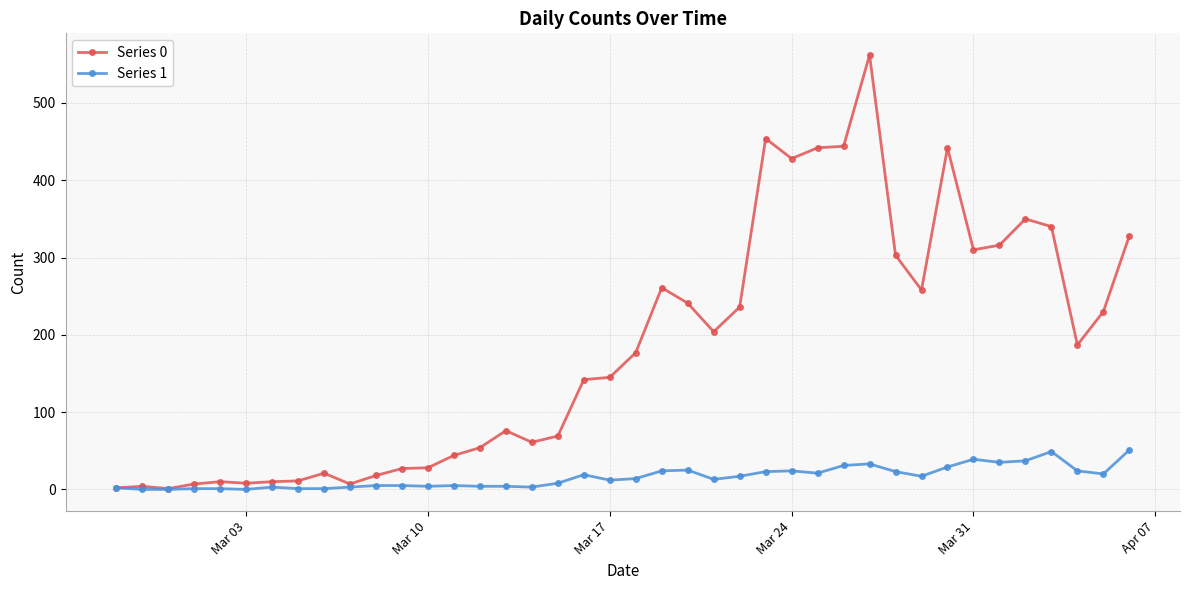

What is the maximum value for Series 1?

51